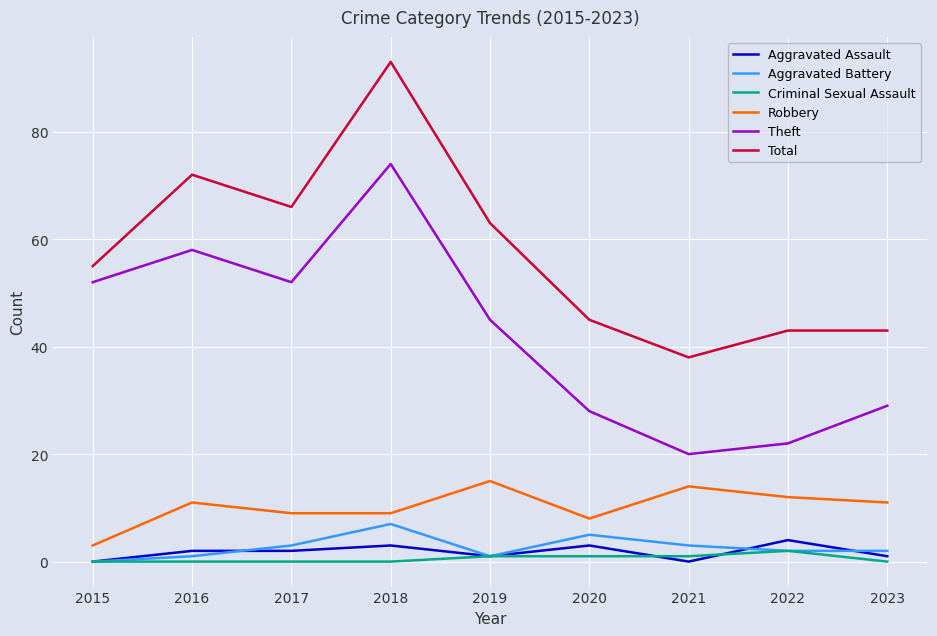

At which category does the chart reach its peak across all series?

2018